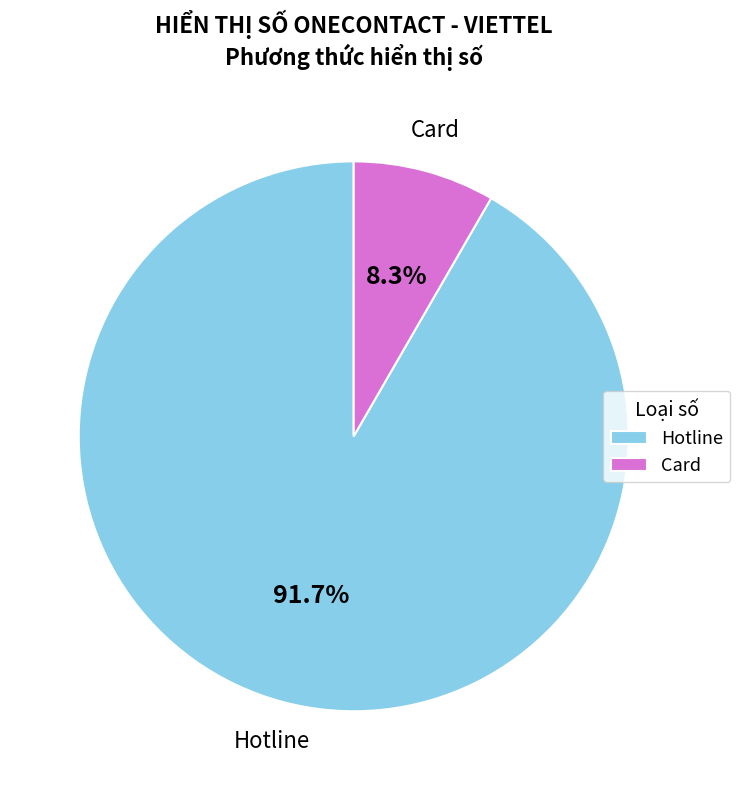

Between Card and Hotline, which is larger?

Hotline